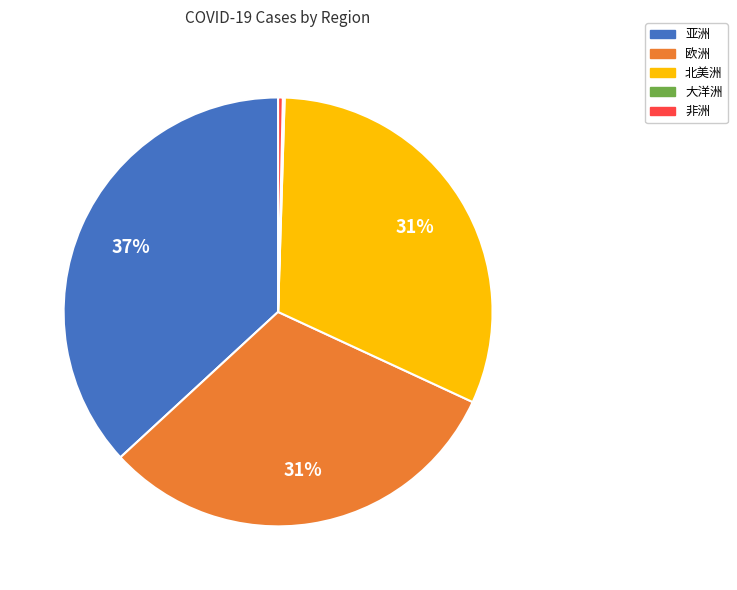

To the nearest percent, what is the combined percentage of 亚洲 and 非洲?

37%